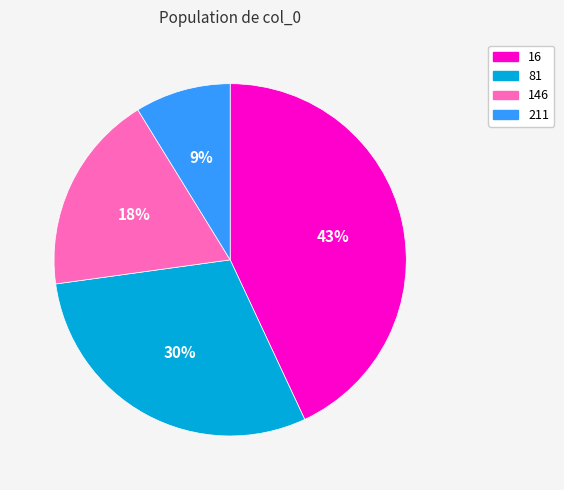

Between 81 and 16, which is larger?

16